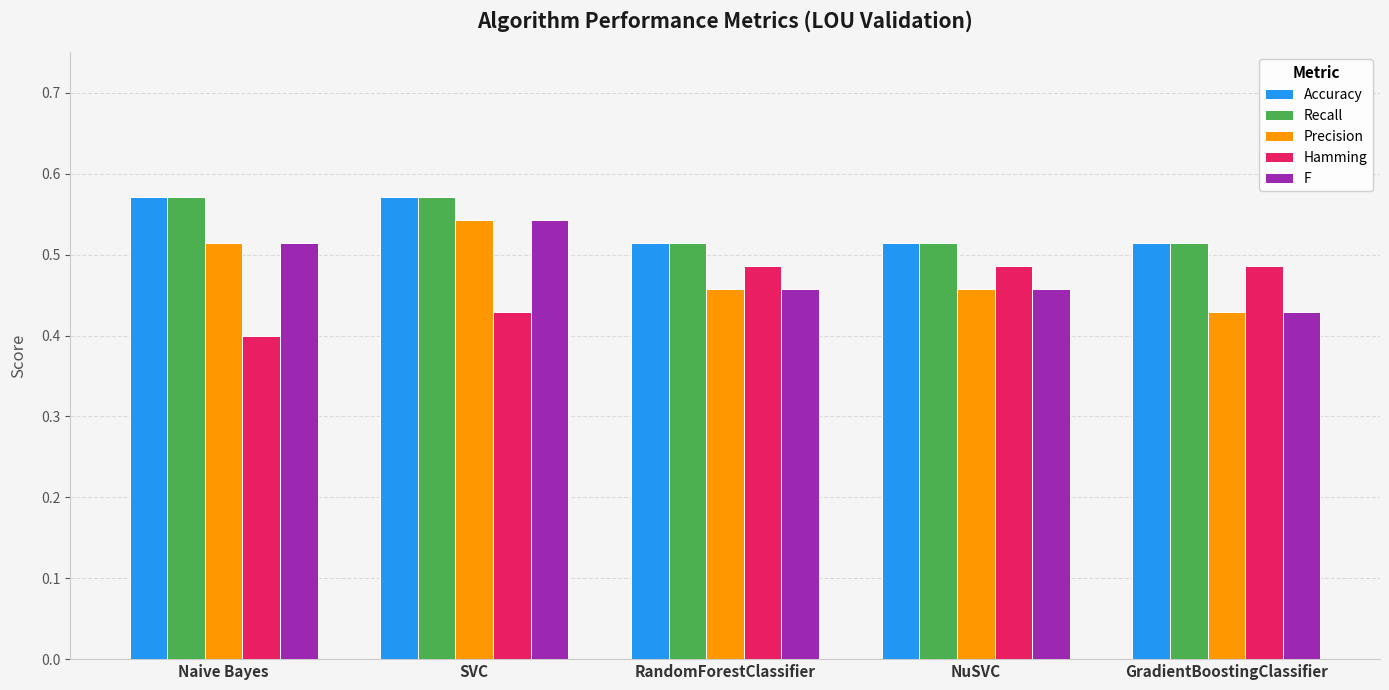

At which category is the sum across all series the highest?

SVC